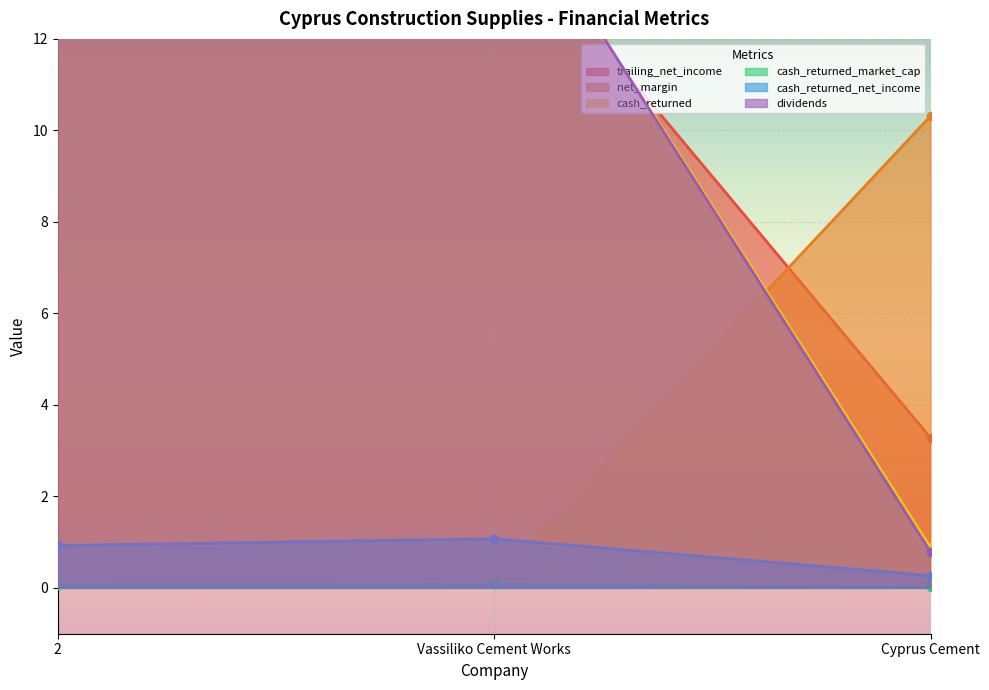

What is the label of the 1st point from the right?

Cyprus Cement